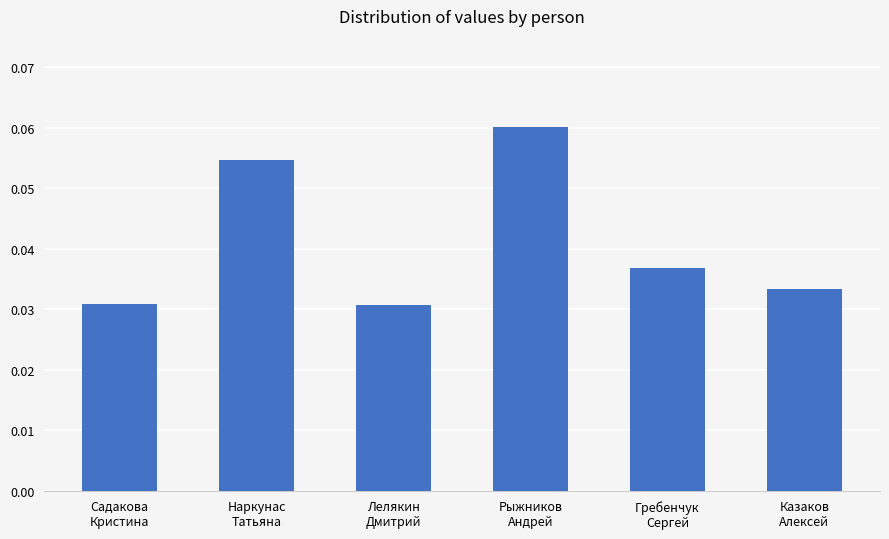

What is the label of the 4th bar from the left?

Рыжников
Андрей